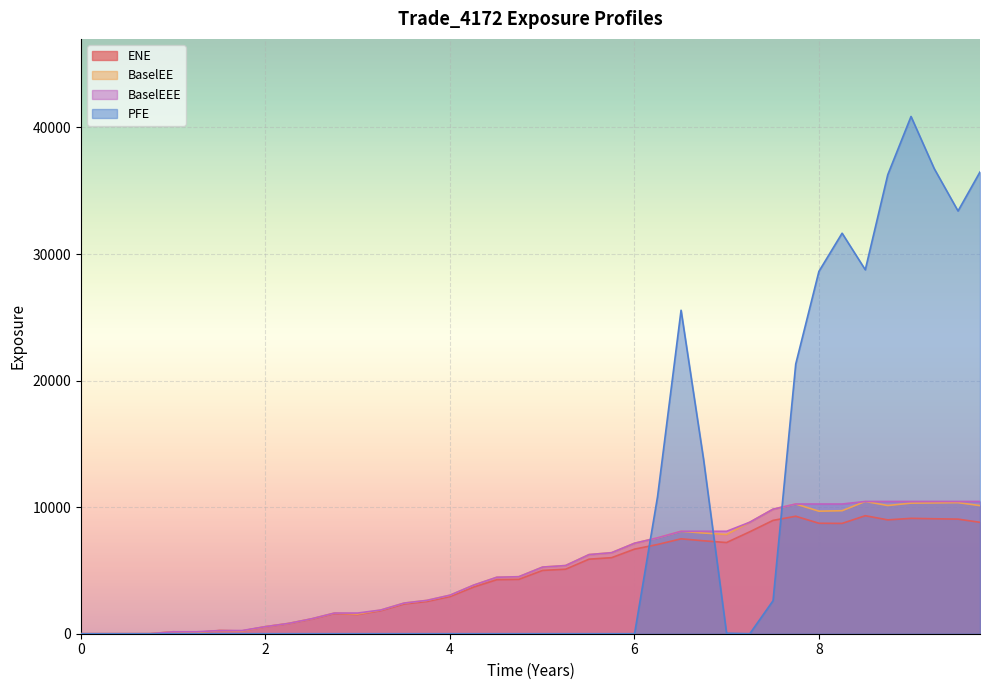

What is the label of the 30th point from the right?

2.50269